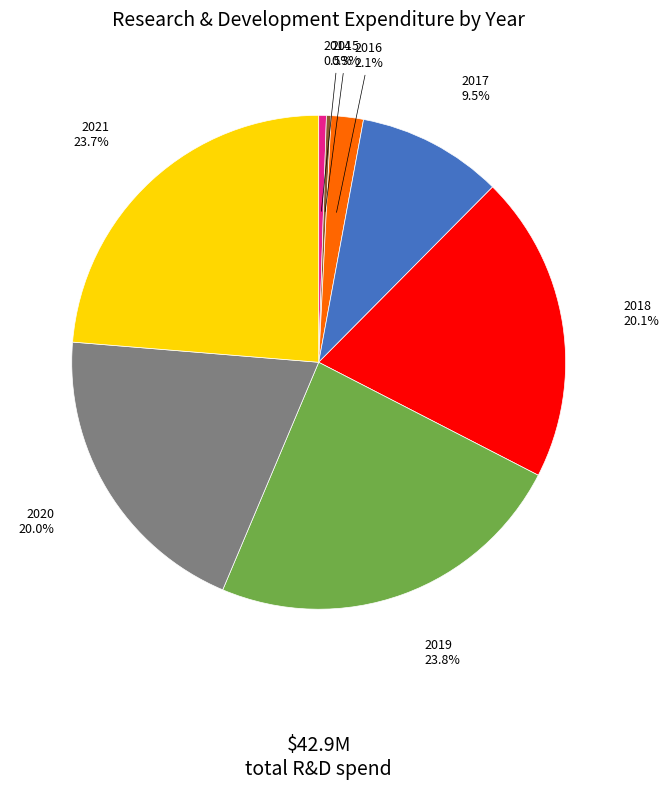

How many slices are in this pie chart?

8